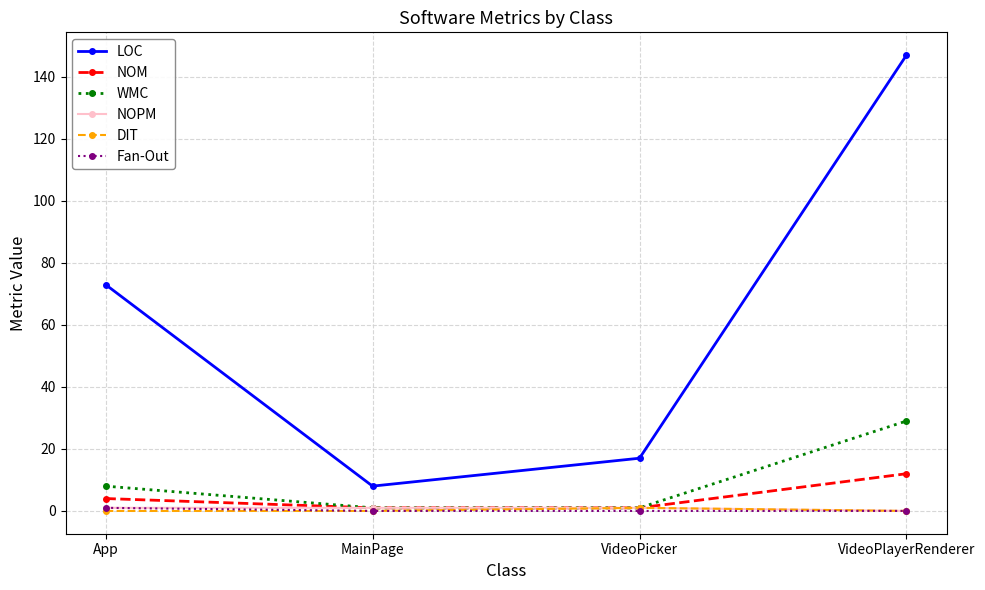

Reading left to right, extract all data points from this chart.

LOC: App=73	MainPage=8	VideoPicker=17	VideoPlayerRenderer=147
NOM: App=4	MainPage=1	VideoPicker=1	VideoPlayerRenderer=12
WMC: App=8	MainPage=1	VideoPicker=1	VideoPlayerRenderer=29
NOPM: App=1	MainPage=1	VideoPicker=1	VideoPlayerRenderer=0
DIT: App=0	MainPage=0	VideoPicker=1	VideoPlayerRenderer=0
Fan-Out: App=1	MainPage=0	VideoPicker=0	VideoPlayerRenderer=0